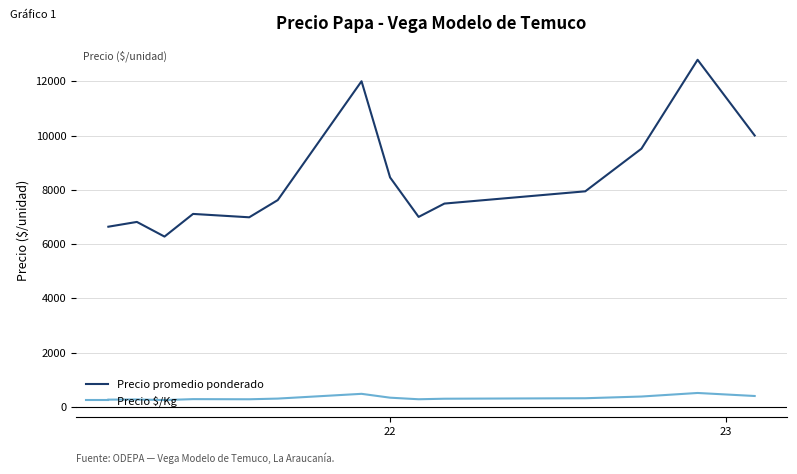

What is the difference between the maximum and minimum values in the Precio promedio ponderado series?

6515.5